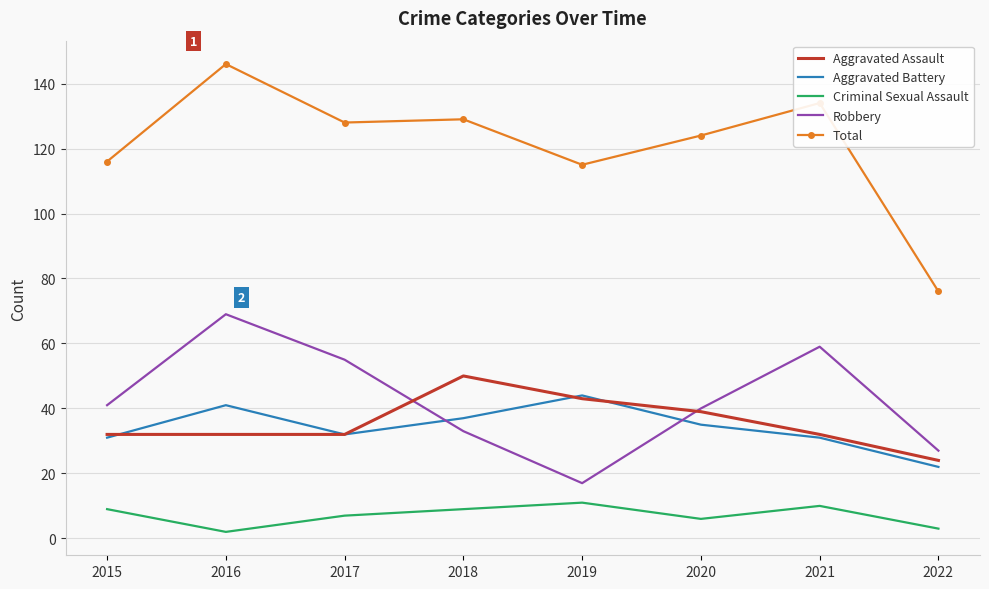

Read the Total value at 2017.

128